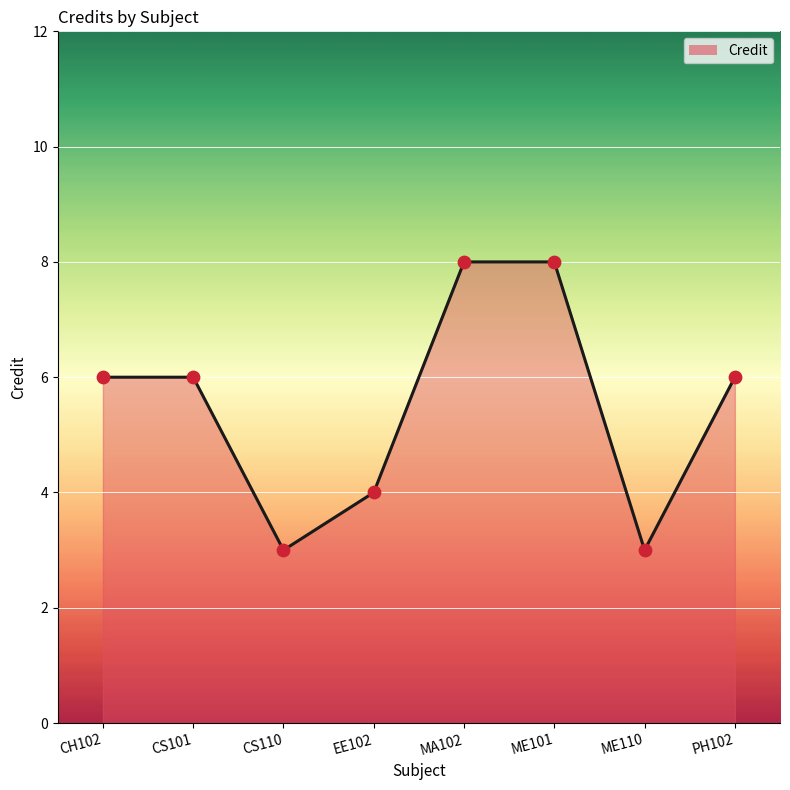

What is the change in value from MA102 to ME110?

-5